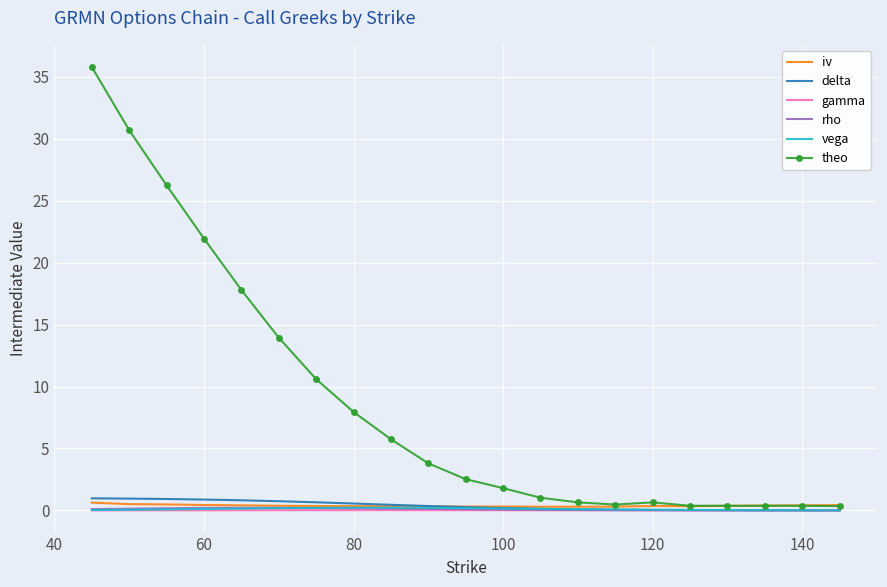

Which series has the largest total across all categories?

theo